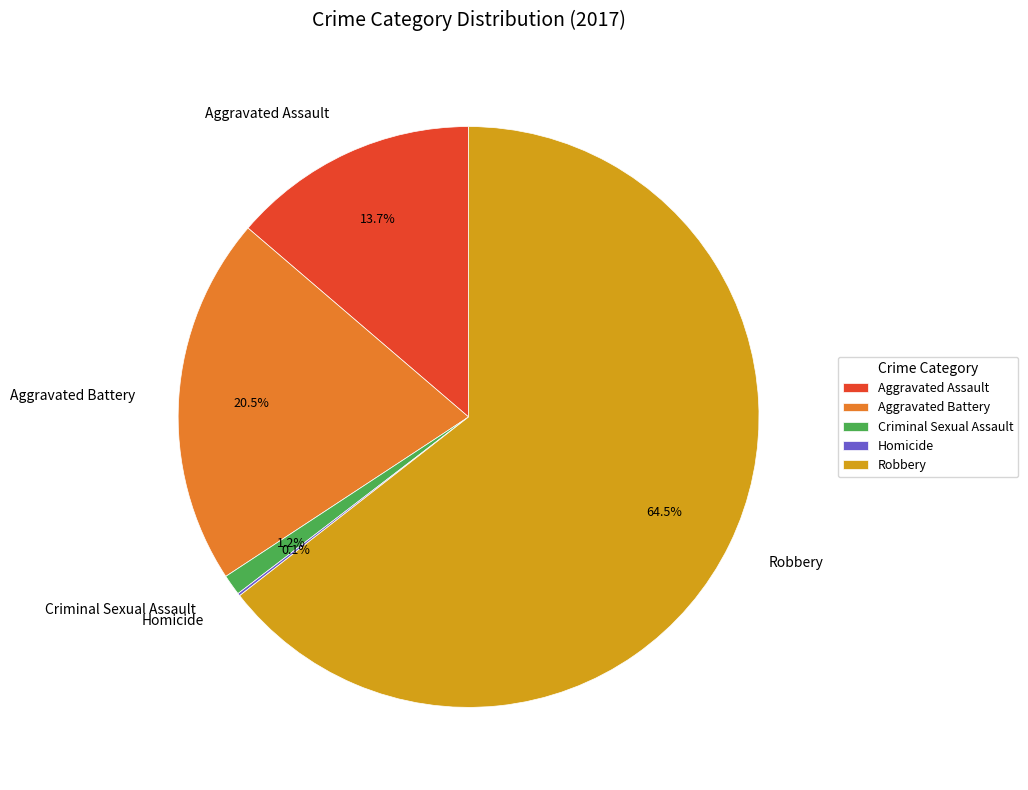

Which slice is the largest?

Robbery